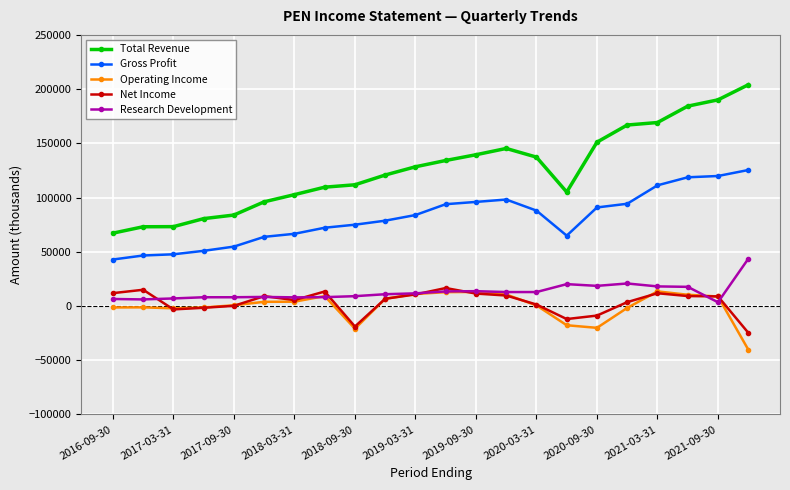

True or false: Operating Income and Total Revenue intersect in this chart.

False